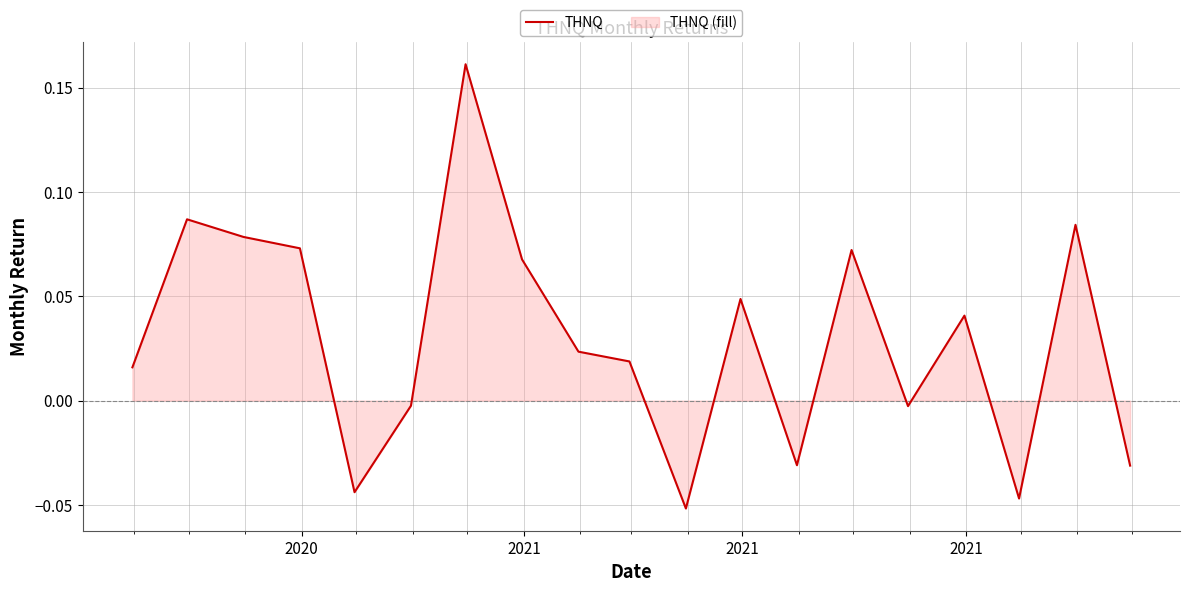

Is it true that the value at 2020 is 0.0?

False